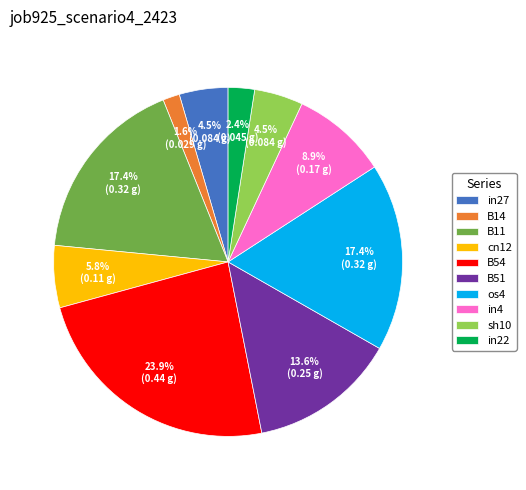

Which category has the biggest portion of the pie?

B54